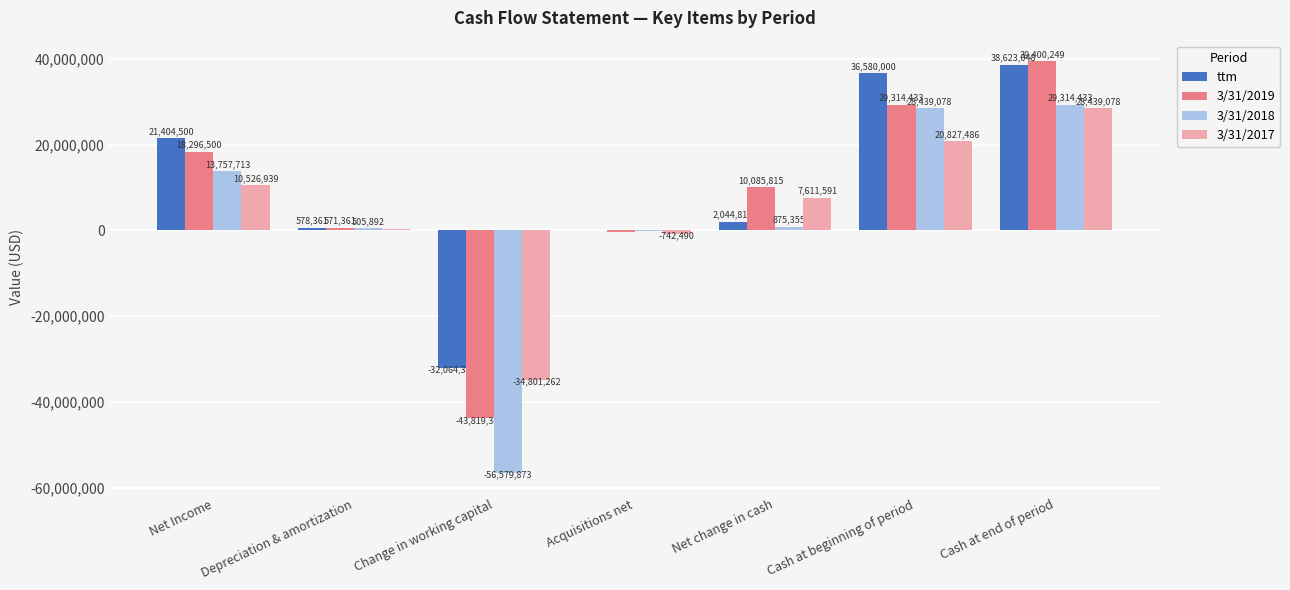

How many values in 3/31/2017 are above zero?

5